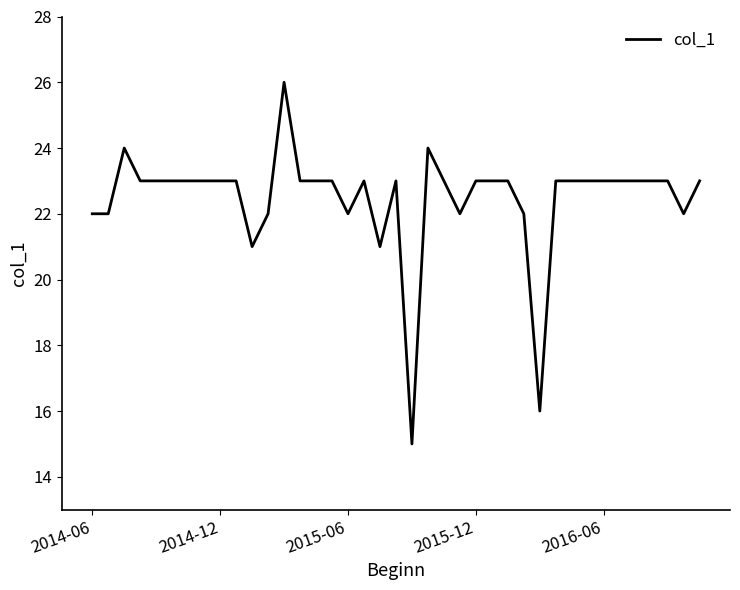

What is the minimum value shown in the chart?

15